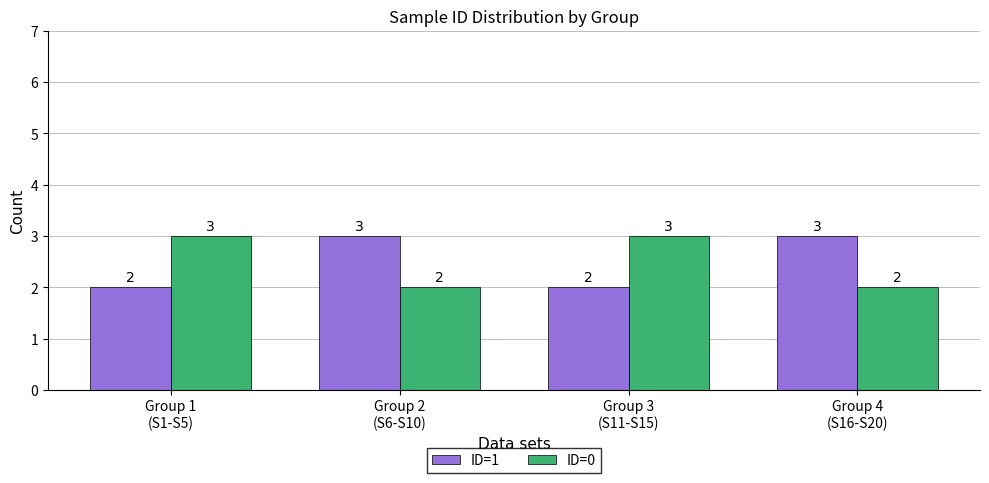

What is the total value across all series at Group 2
(S6-S10)?

5